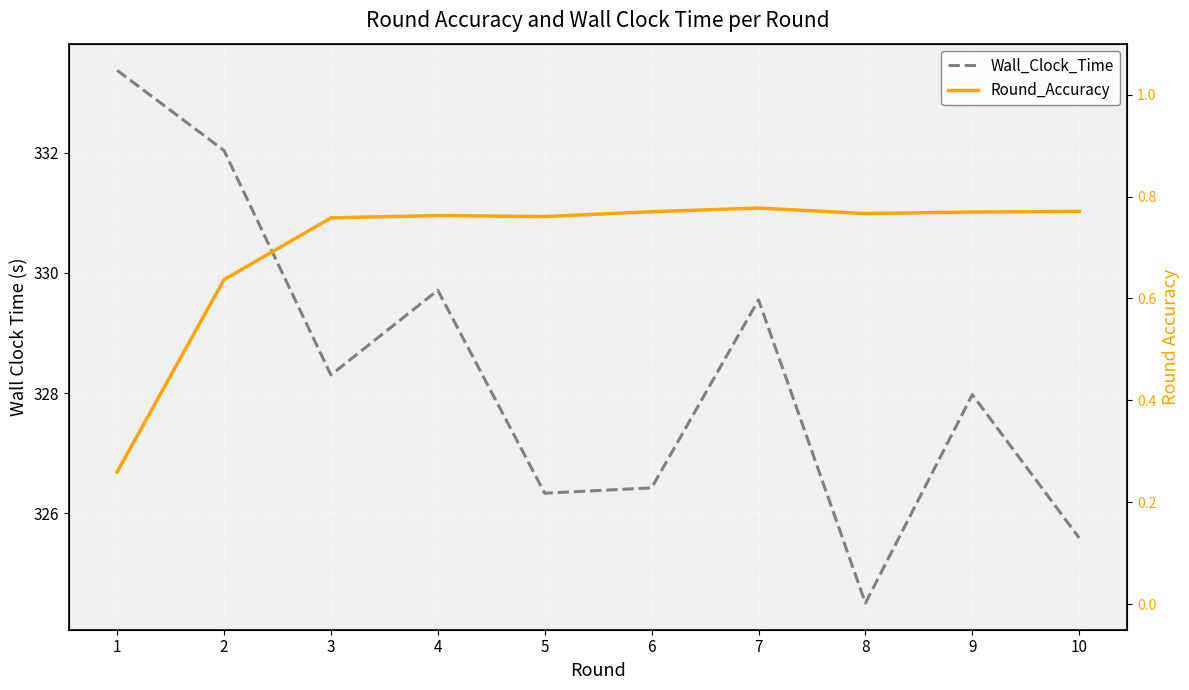

True or false: Wall_Clock_Time has a value of 328.3 at 3.

True